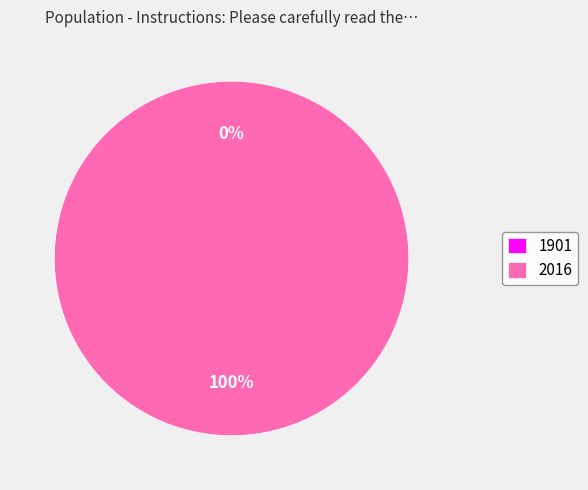

Does any single category account for the majority?

Yes